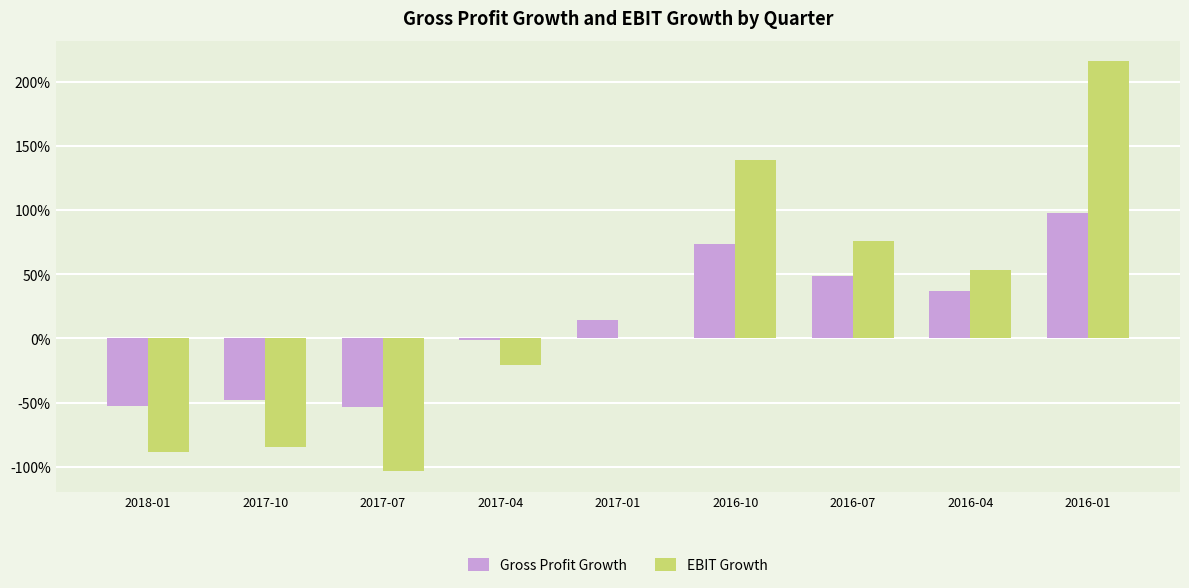

At which category is the sum across all series the highest?

2016-01